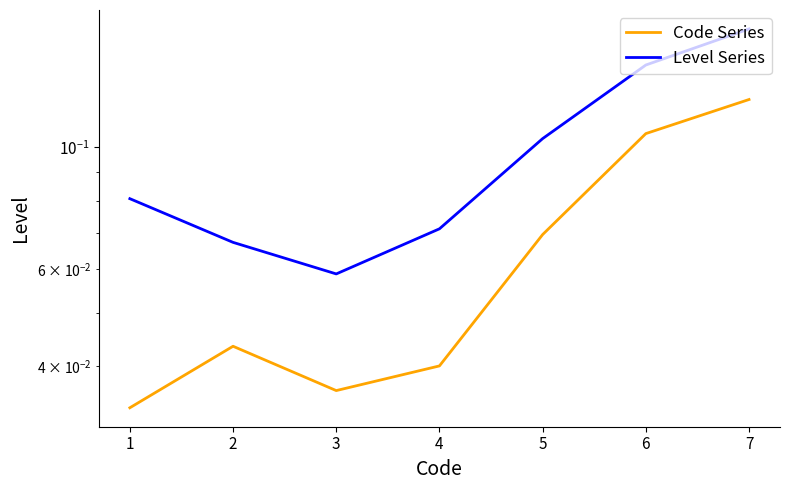

True or false: Level Series and Code Series cross at least once.

False